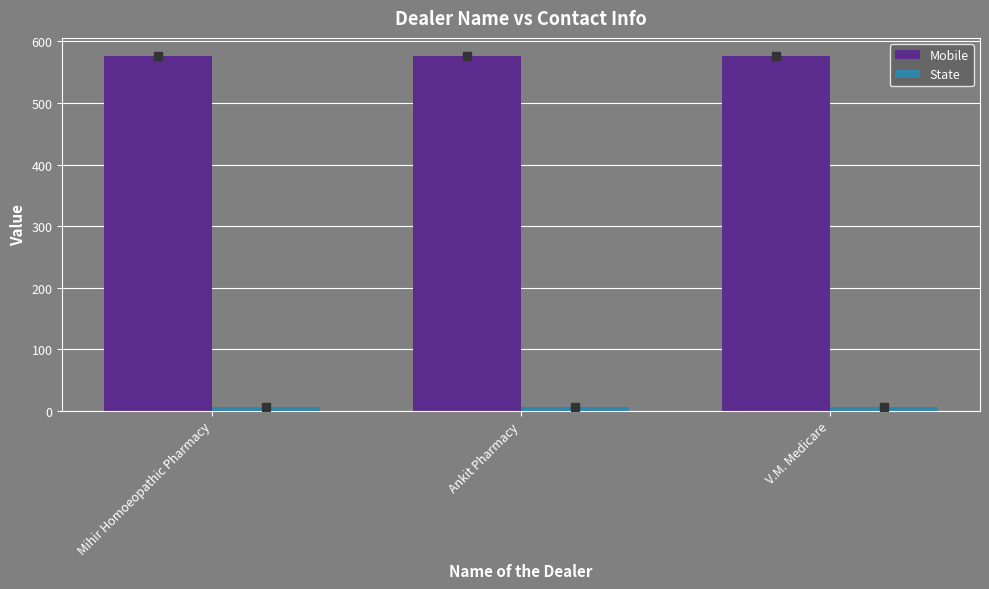

Which series has the largest total across all categories?

Mobile